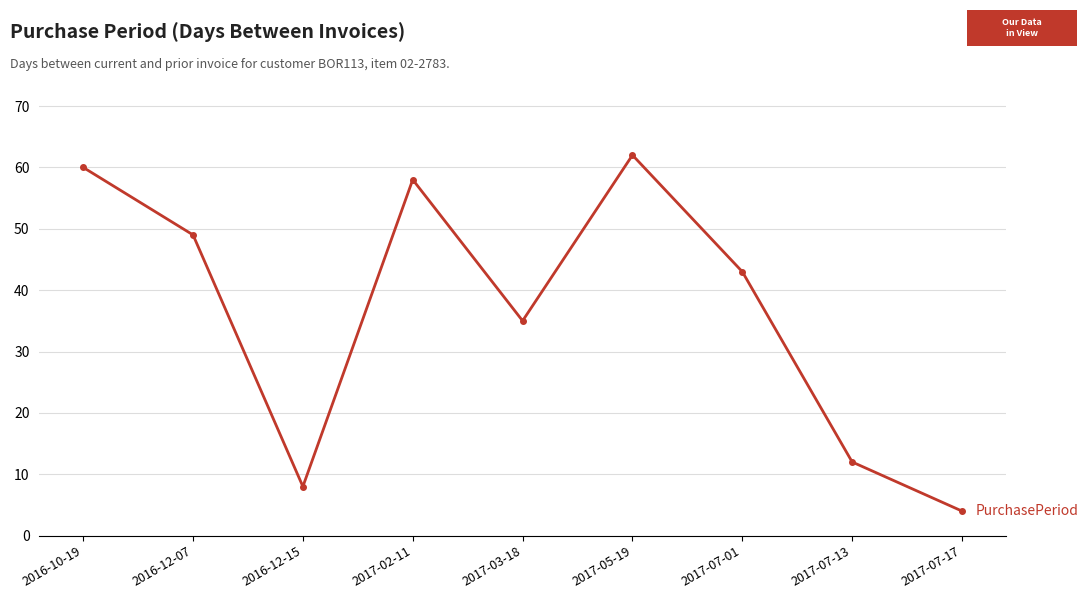

How many data points are less than 43?

4